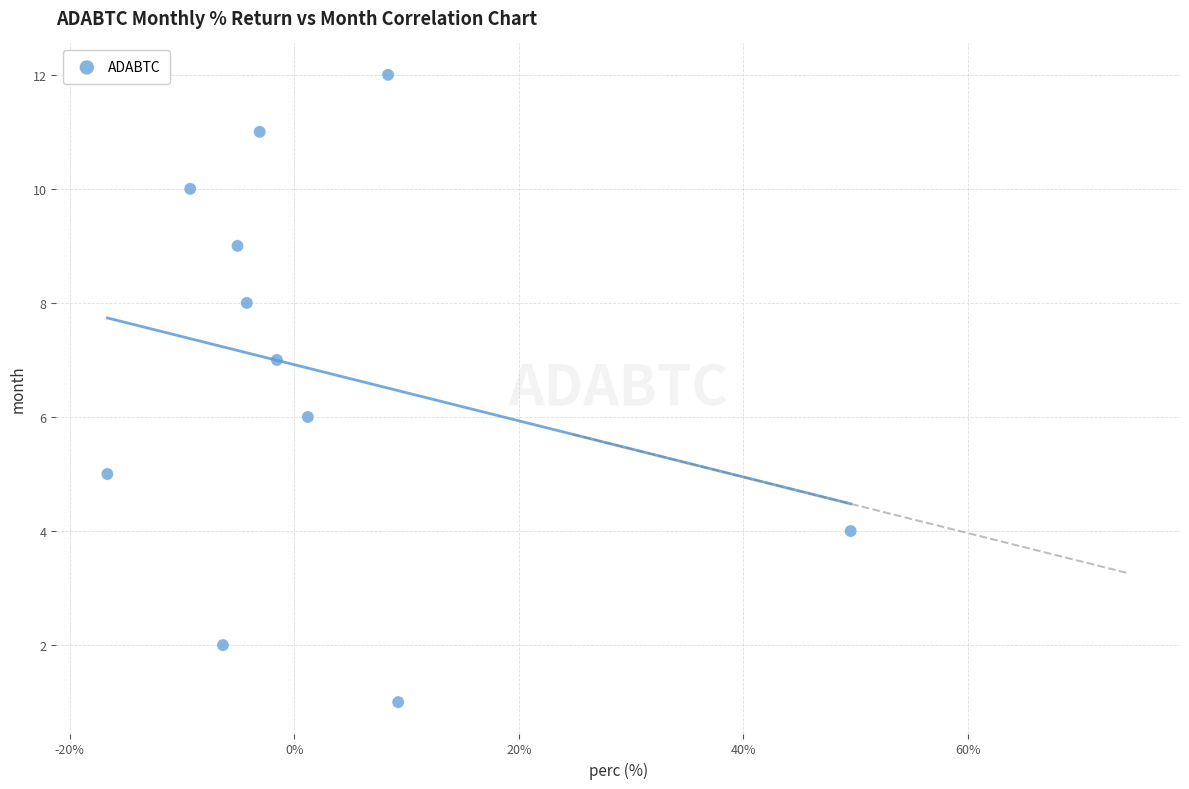

What is the average Y value?

7